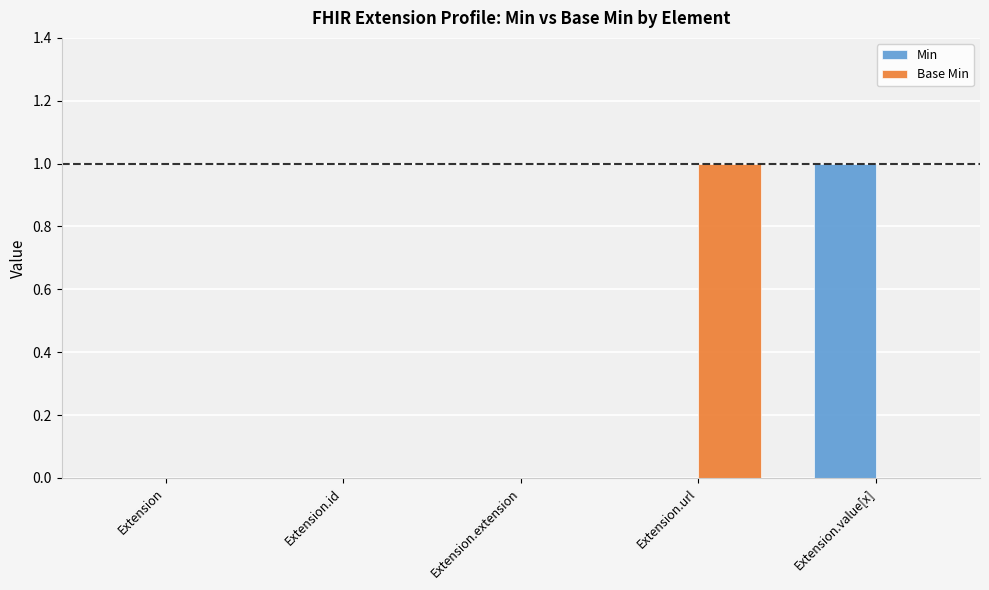

Is the value of Min at Extension greater than the value of Base Min at Extension.url?

No